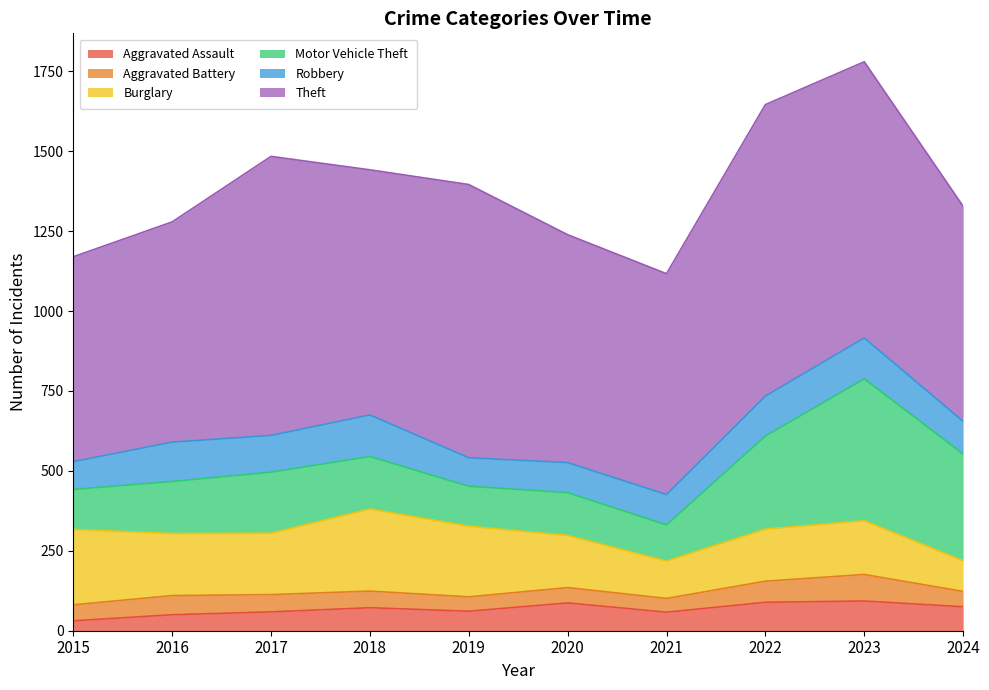

What is the difference between the Motor Vehicle Theft values at 2015 and 2020?

9